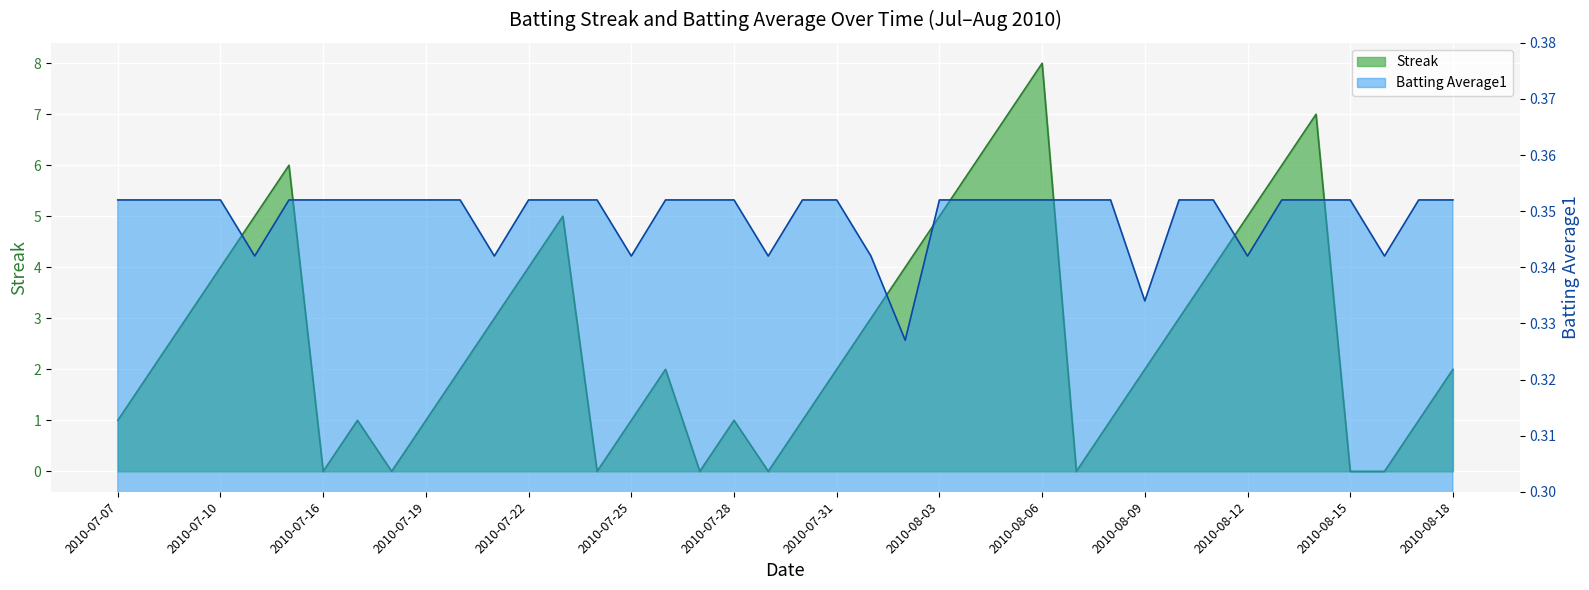

At how many categories does at least one series exceed 6?

3